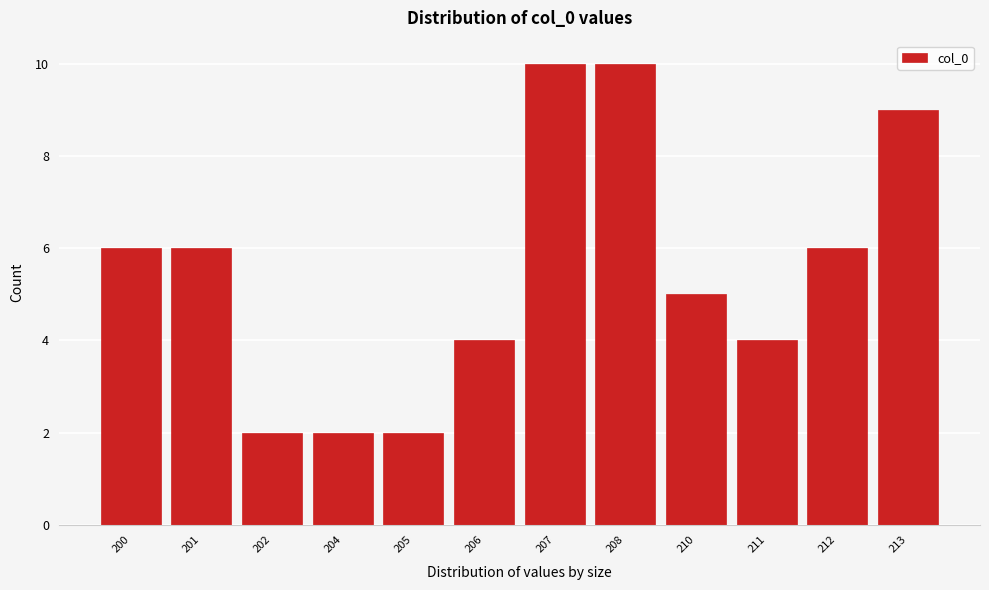

Reading right to left, transcribe all the data shown in this chart.

213=9	212=6	211=4	210=5	208=10	207=10	206=4	205=2	204=2	202=2	201=6	200=6